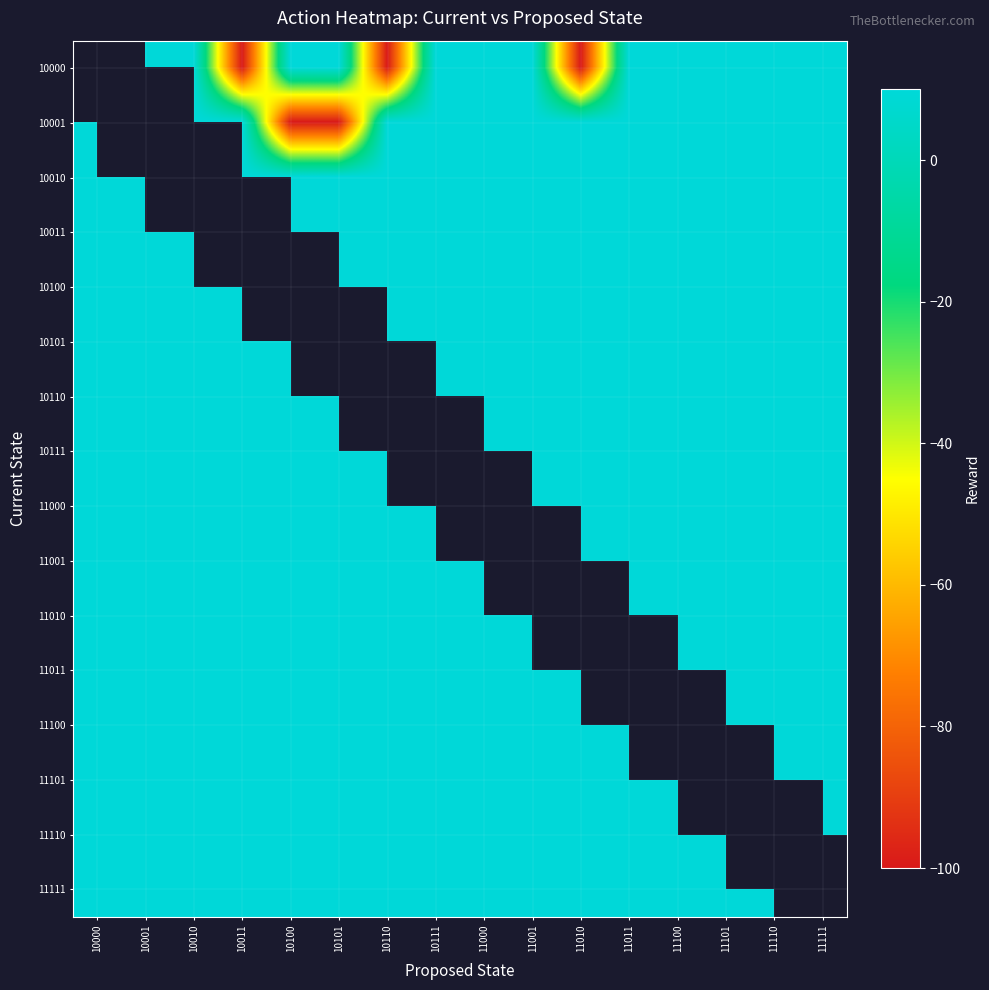

What is the greatest value displayed?

10.0